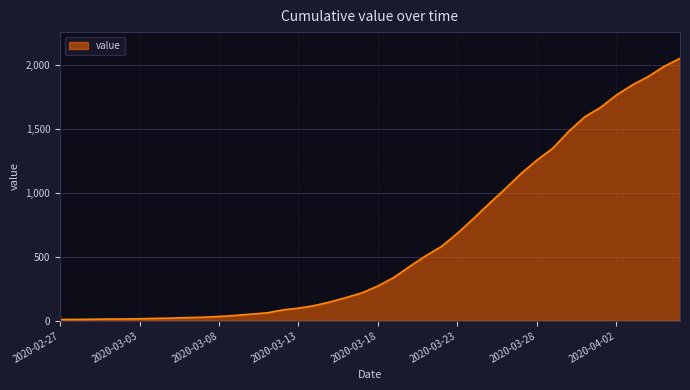

What is the greatest value displayed?

2053